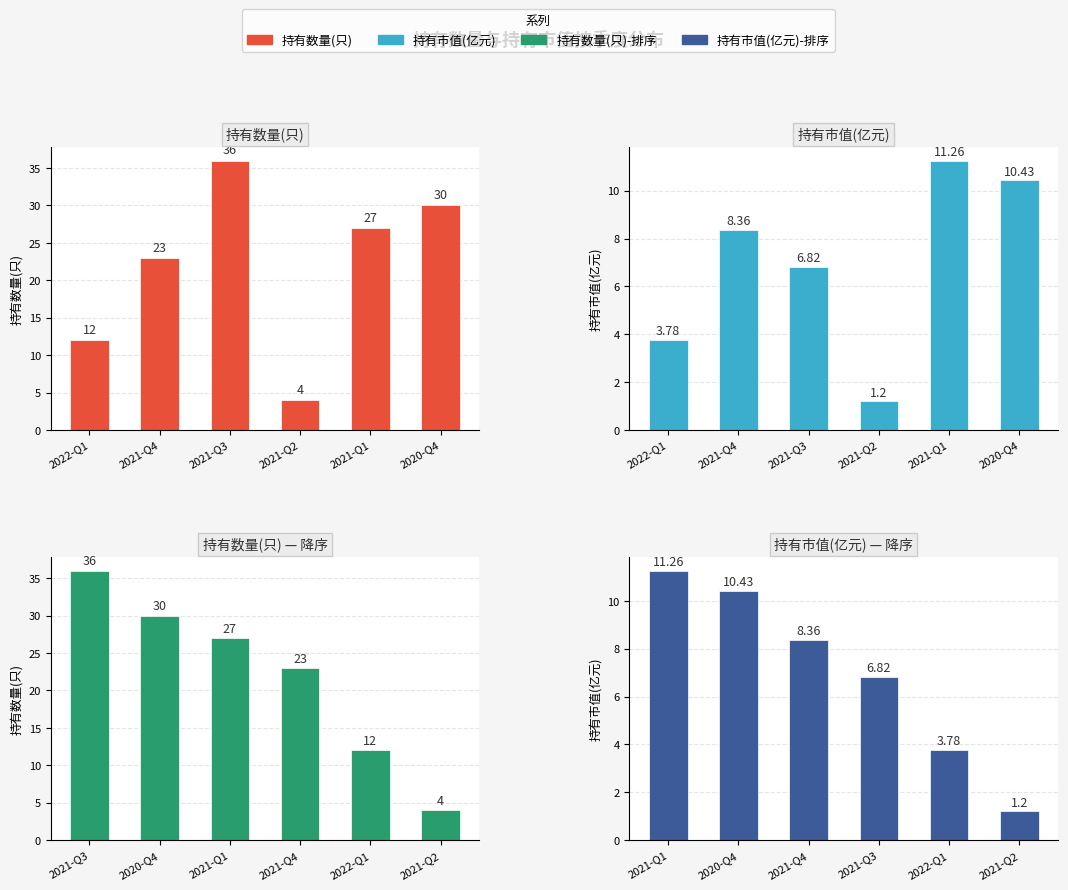

Is it true that 持有市值(亿元) equals 10.8 at 2021-Q3?

False